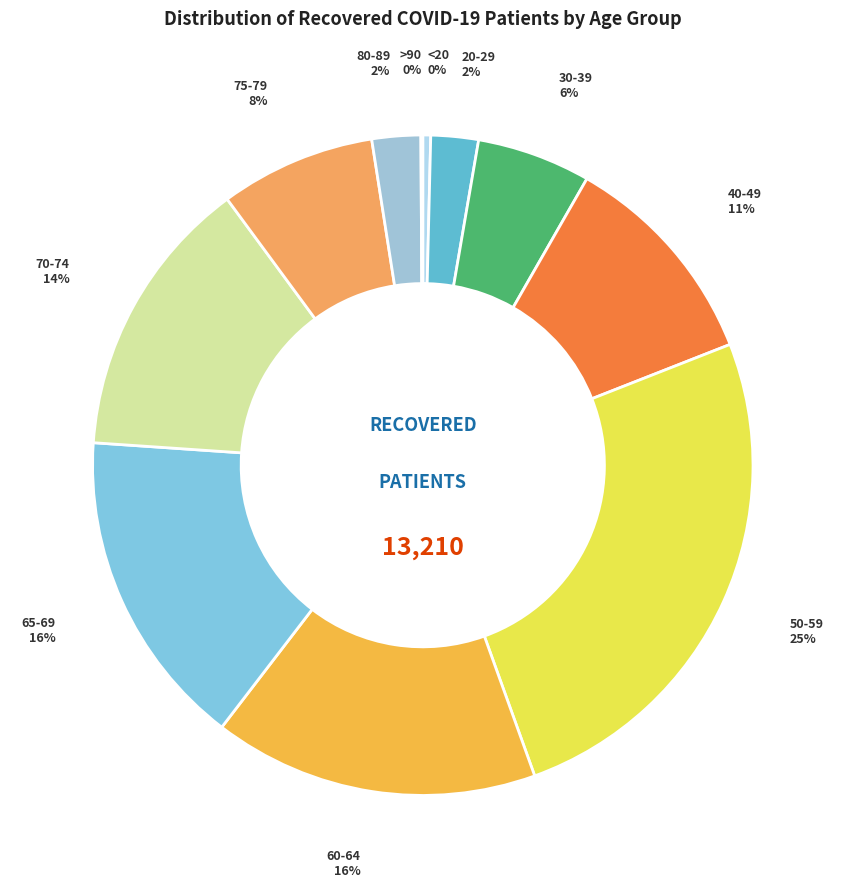

What percentage is the 80-89 slice, to the nearest percent?

2%